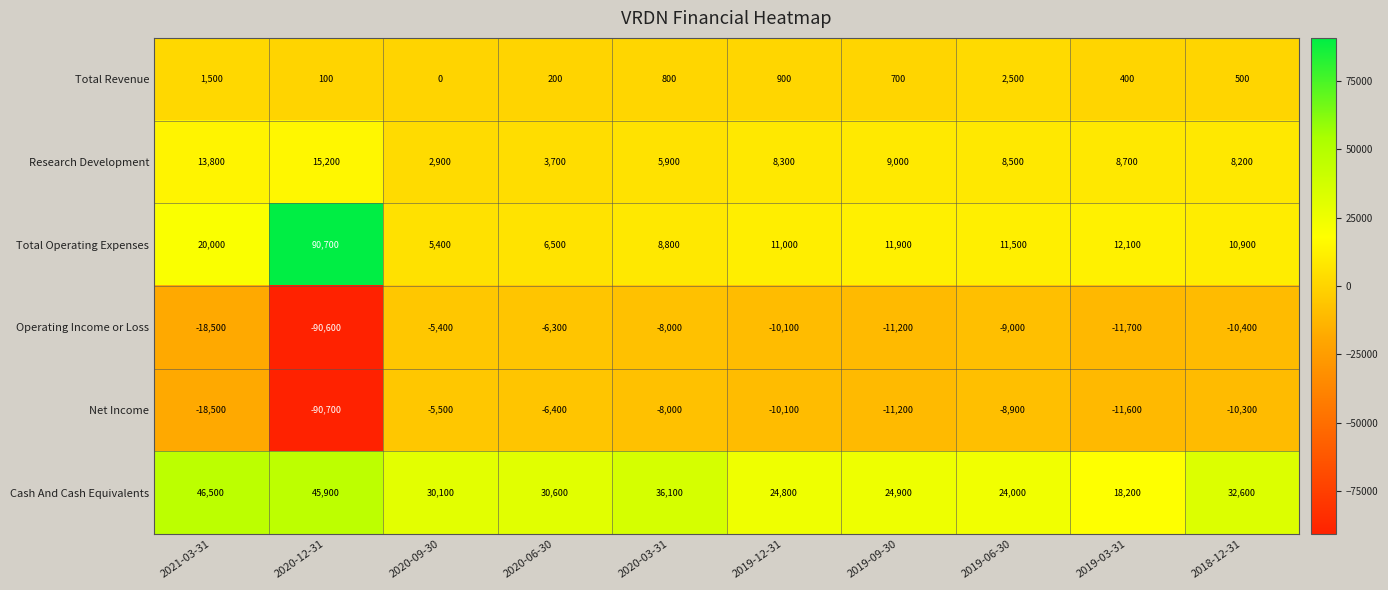

Rank the series by their maximum value, from lowest to highest.

Net Income, Operating Income or Loss, Total Revenue, Research Development, Cash And Cash Equivalents, Total Operating Expenses